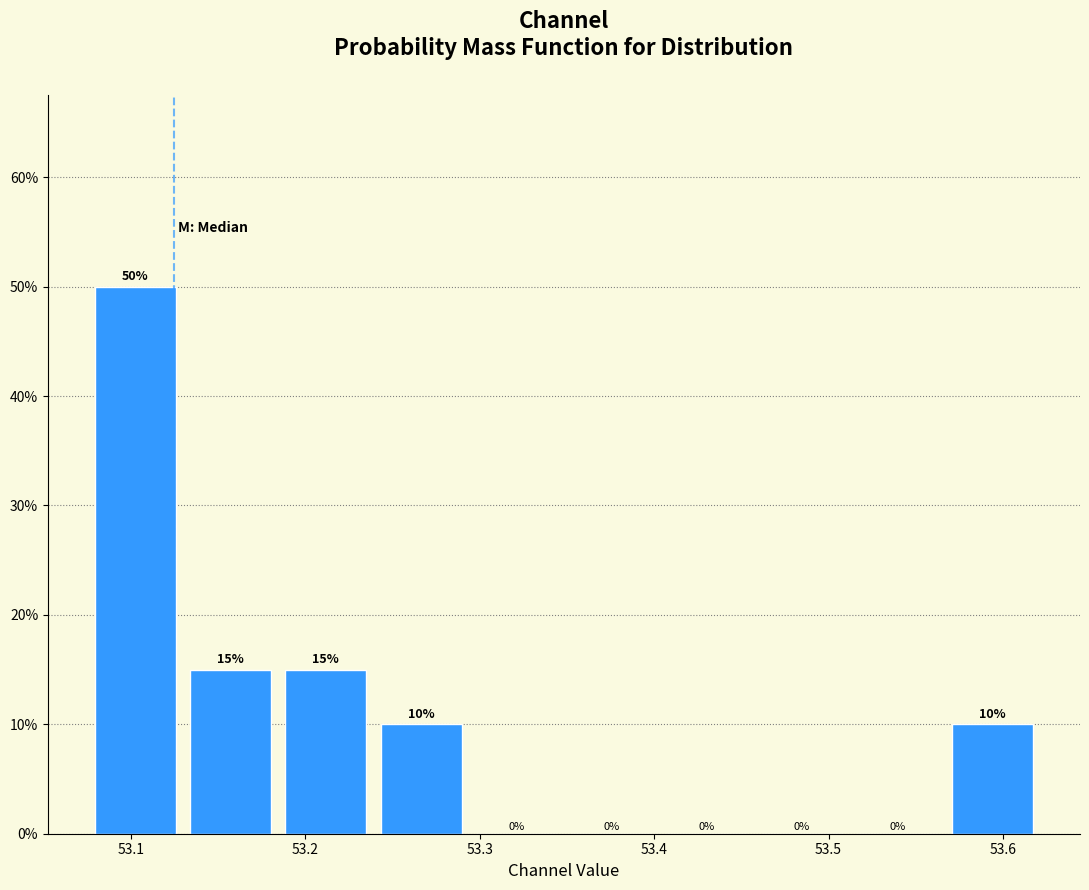

Reading left to right, list every bar in this chart as the range it spans on the x-axis followed by its height. The bar edges are not printed on the chart, so give them approximately, as read against the axis.

53.08 to 53.13: 50
53.13 to 53.18: 15
53.18 to 53.24: 15
53.24 to 53.29: 10
53.29 to 53.35: 0
53.35 to 53.40: 0
53.40 to 53.46: 0
53.46 to 53.51: 0
53.51 to 53.57: 0
53.57 to 53.62: 10